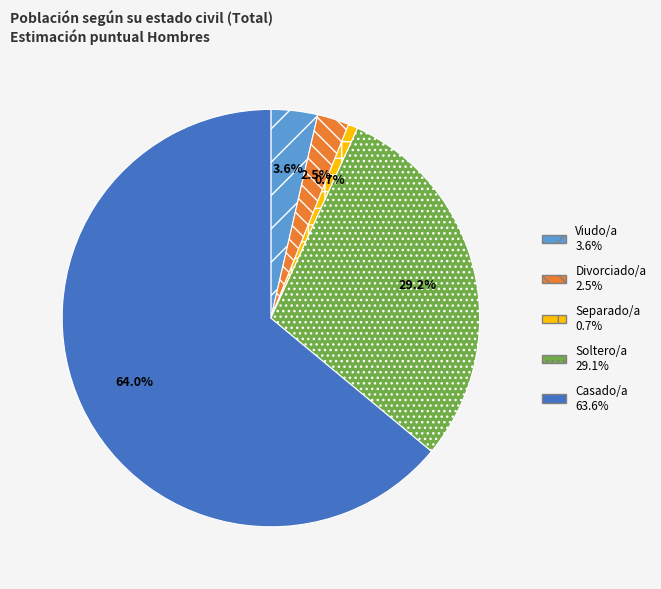

Which category accounts for the majority?

Casado/a